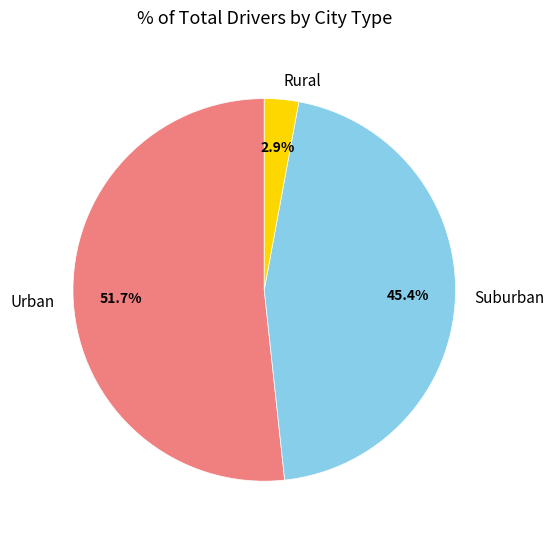

Which slice is the largest?

Urban